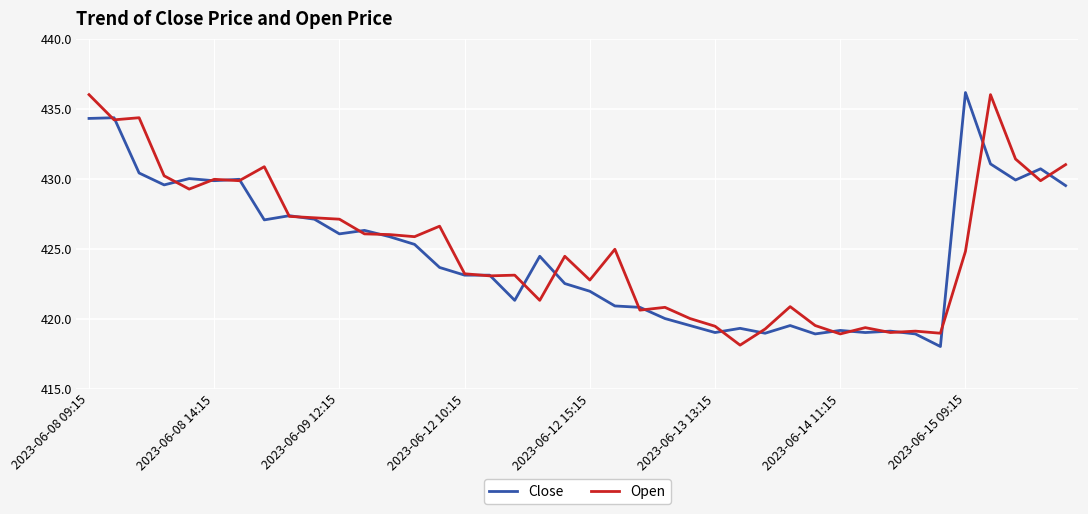

Is this an area chart (filled region under the line)?

No